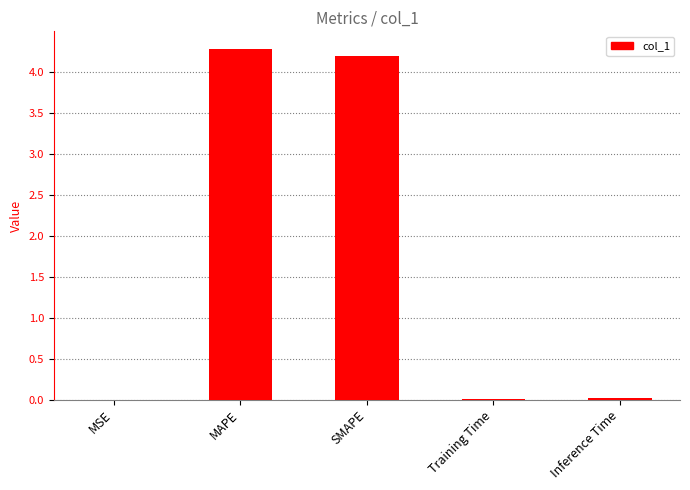

What is the greatest value displayed?

4.3